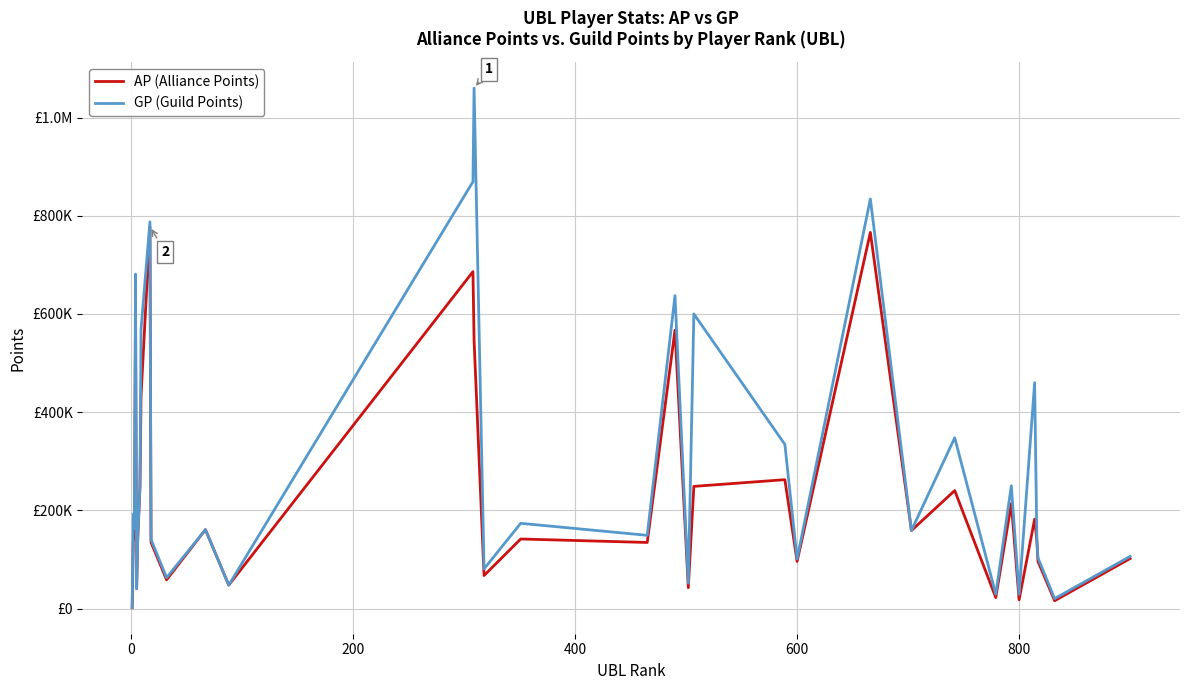

What are all the series names shown in the legend?

AP (Alliance Points), GP (Guild Points)